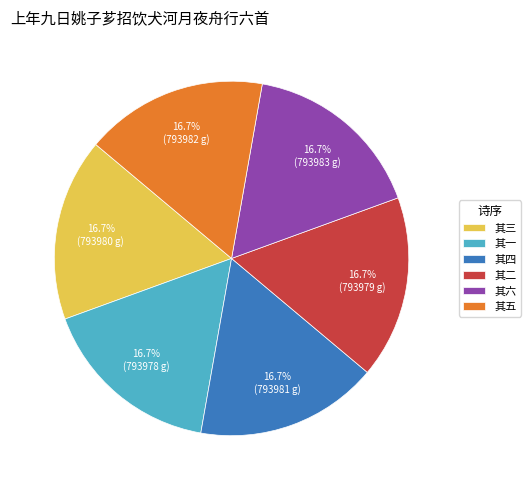

How many slices are in this pie chart?

6